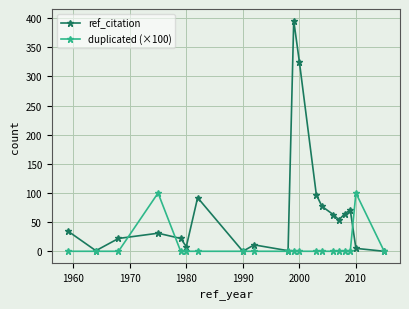

List the series in order of their overall mean, lowest first.

duplicated (×100), ref_citation